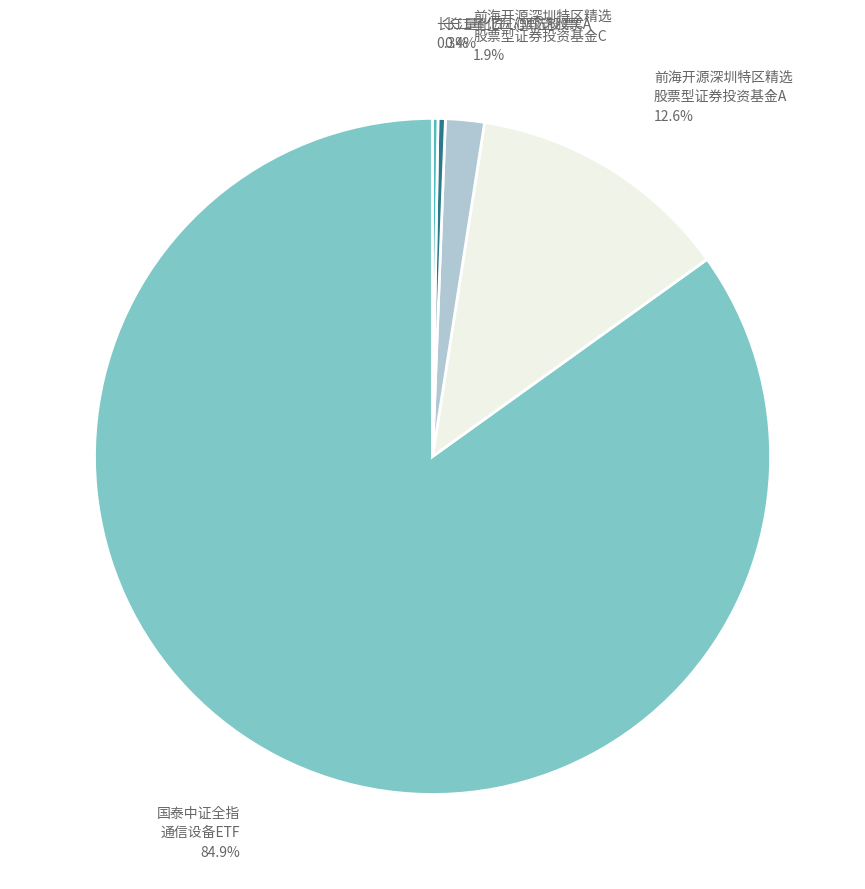

How many segments does this pie chart have?

5